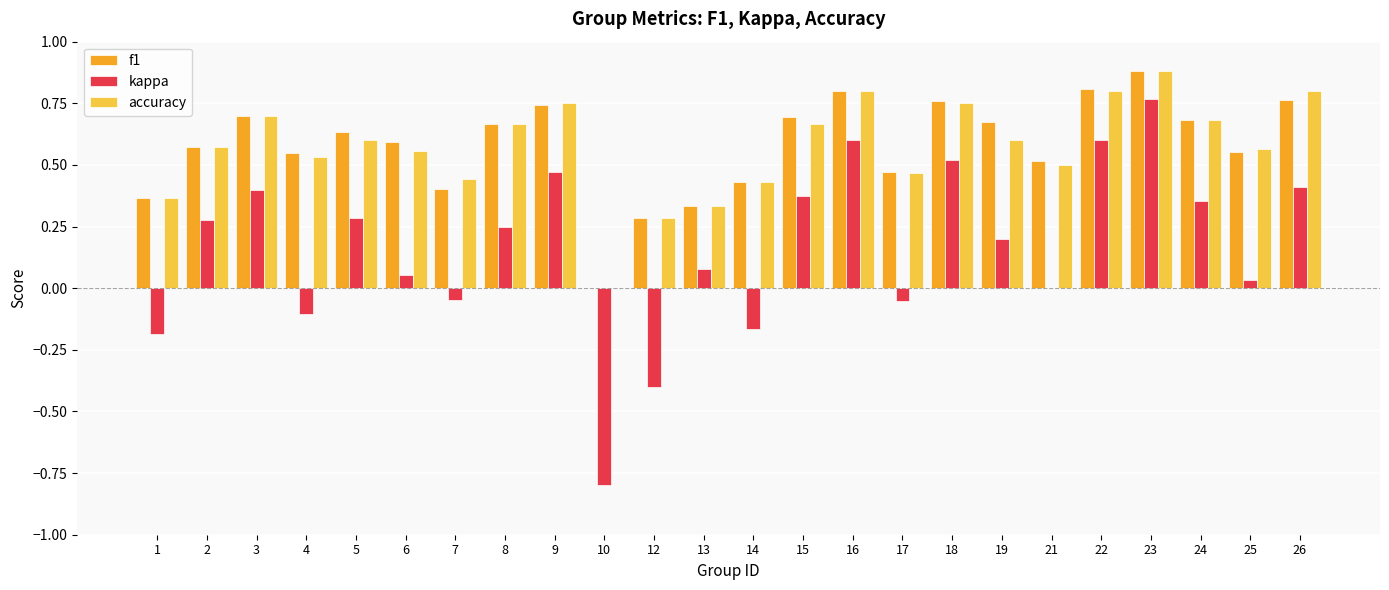

Between 3 and 13, which series saw the biggest shift?

accuracy